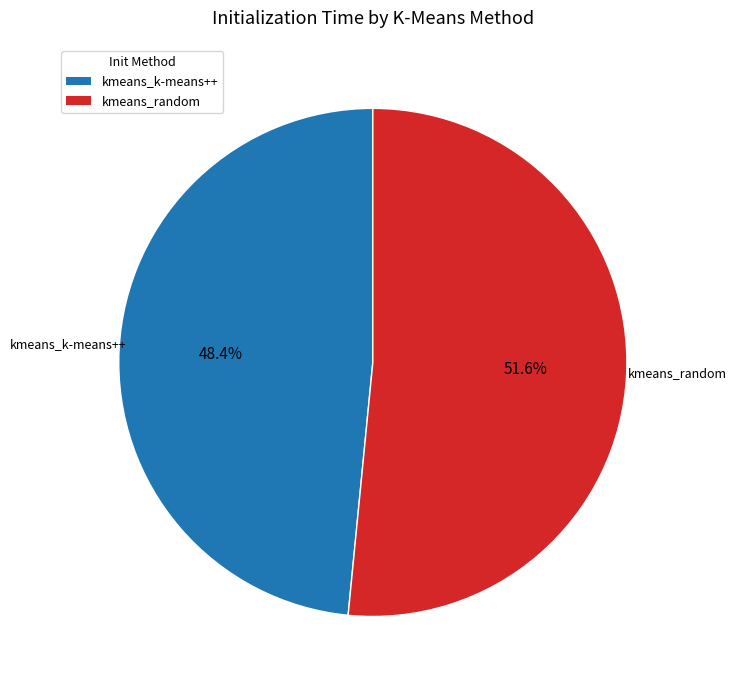

What is the largest slice in the pie chart?

kmeans_random